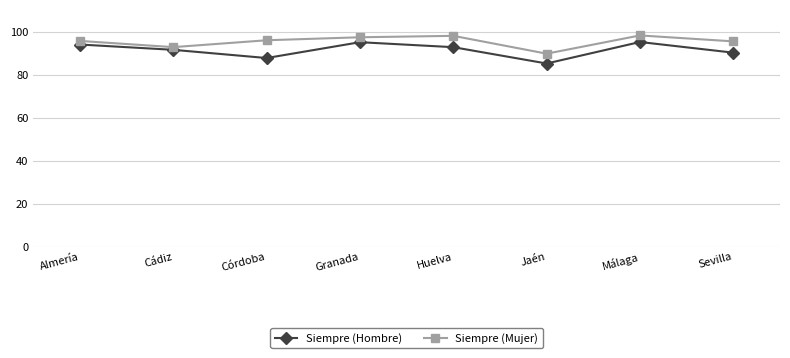

Rank the series at Jaén from highest to lowest value.

Siempre (Mujer), Siempre (Hombre)